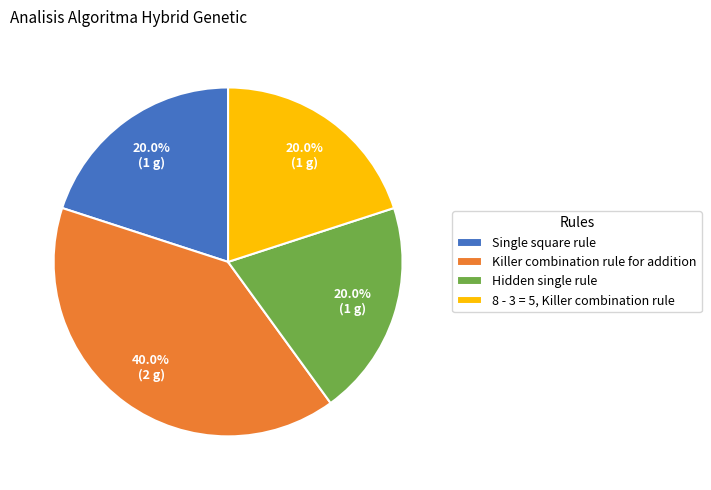

How many segments does this pie chart have?

4